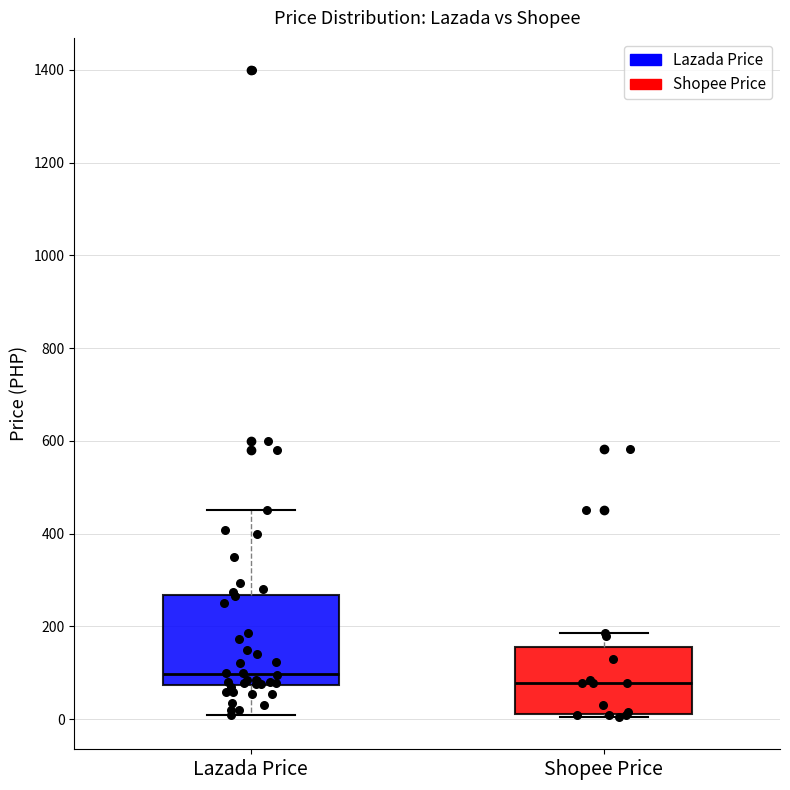

Where does the upper whisker of the box for Lazada Price end on the y-axis? The values are not printed on the chart, so give them approximately, as read against the axis.

460